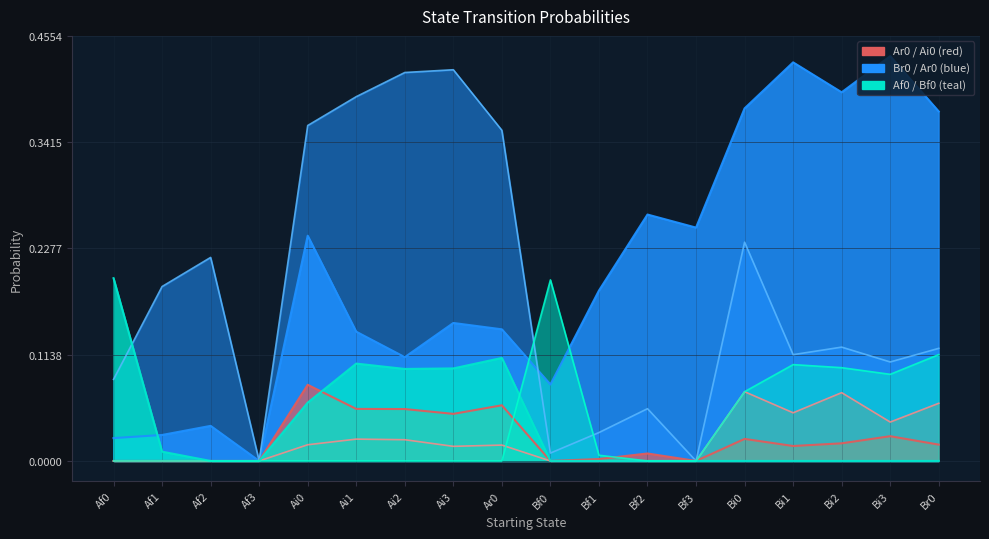

Rank the series at Br0 from highest to lowest value.

Ar0, Br0, Bf0, Bi0, Ai0, Af0